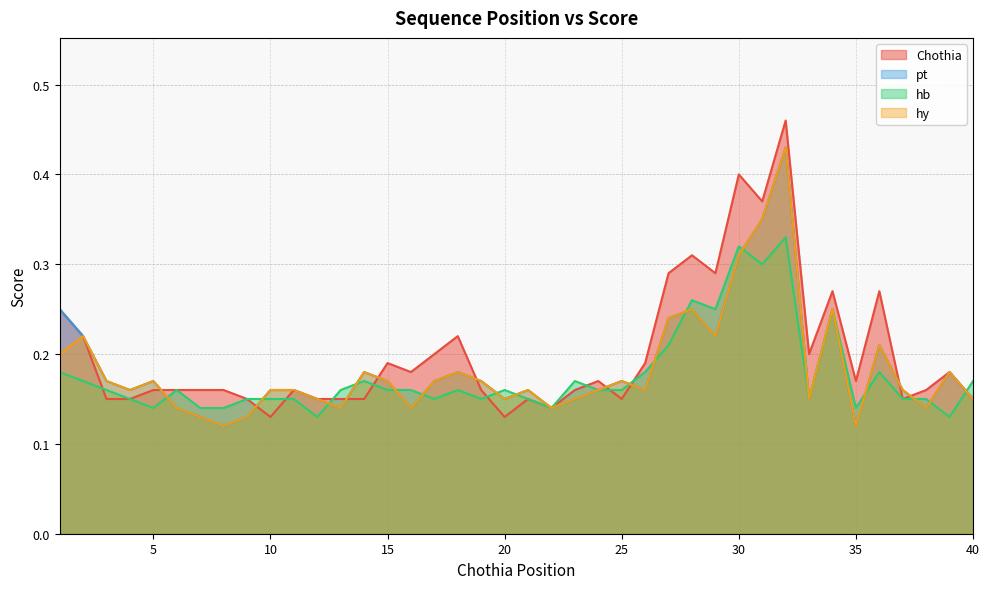

Reading left to right, what are all the values shown in this chart?

Chothia: 0.2	0.2	0.1	0.1	0.2	0.2	0.2	0.2	0.1	0.1	0.2	0.1	0.1	0.1	0.2	0.2	0.2	0.2	0.2	0.1	0.1	0.1	0.2	0.2	0.1	0.2	0.3	0.3	0.3	0.4	0.4	0.5	0.2	0.3	0.2	0.3	0.1	0.2	0.2	0.1
pt: 0.2	0.2	0.2	0.2	0.2	0.1	0.1	0.1	0.1	0.2	0.2	0.1	0.1	0.2	0.2	0.1	0.2	0.2	0.2	0.1	0.2	0.1	0.1	0.2	0.2	0.2	0.2	0.2	0.2	0.3	0.3	0.4	0.1	0.2	0.1	0.2	0.2	0.1	0.2	0.1
hb: 0.2	0.2	0.2	0.1	0.1	0.2	0.1	0.1	0.1	0.1	0.1	0.1	0.2	0.2	0.2	0.2	0.1	0.2	0.1	0.2	0.1	0.1	0.2	0.2	0.2	0.2	0.2	0.3	0.2	0.3	0.3	0.3	0.1	0.2	0.1	0.2	0.1	0.1	0.1	0.2
hy: 0.2	0.2	0.2	0.2	0.2	0.1	0.1	0.1	0.1	0.2	0.2	0.1	0.1	0.2	0.2	0.1	0.2	0.2	0.2	0.1	0.2	0.1	0.1	0.2	0.2	0.2	0.2	0.2	0.2	0.3	0.3	0.4	0.1	0.2	0.1	0.2	0.2	0.1	0.2	0.1